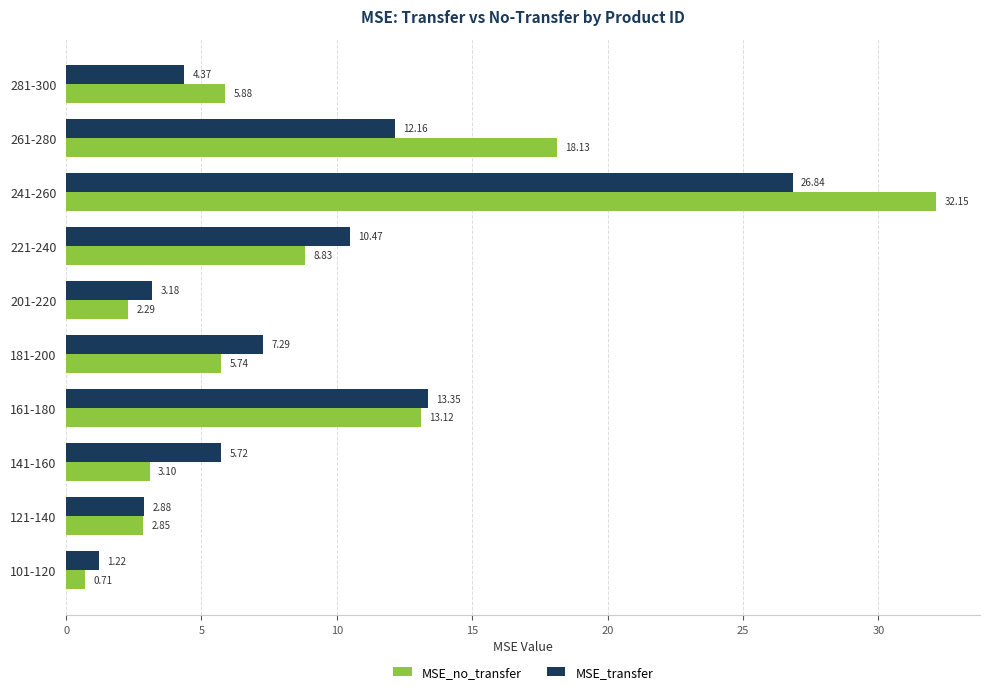

Rank the categories by MSE_transfer value from highest to lowest.

241-260, 161-180, 261-280, 221-240, 181-200, 141-160, 281-300, 201-220, 121-140, 101-120